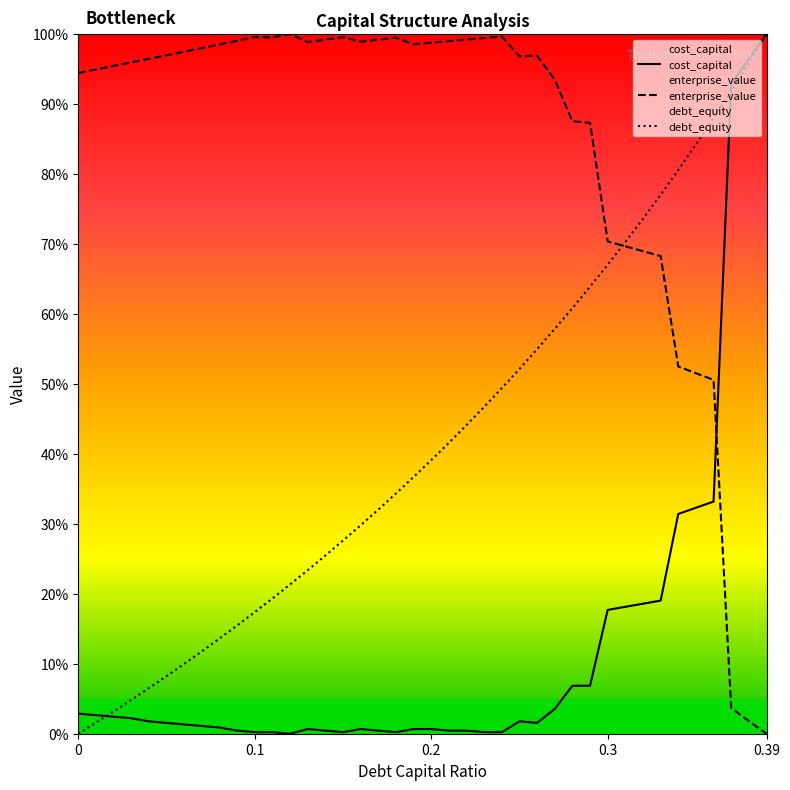

How many data points does each series have?

40